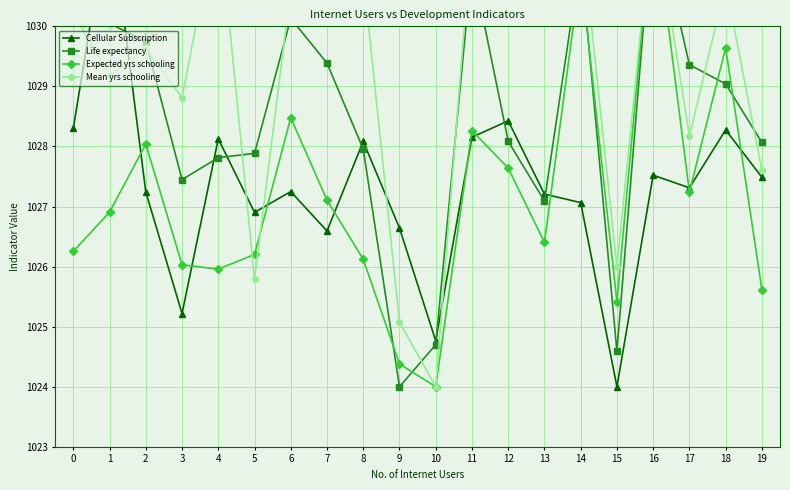

True or false: Cellular Subscription has more than 0 interior local peaks.

True